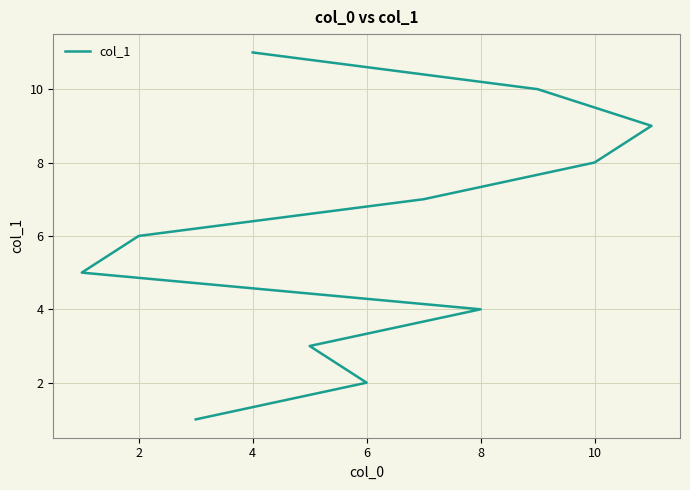

What is the minimum value shown in the chart?

1